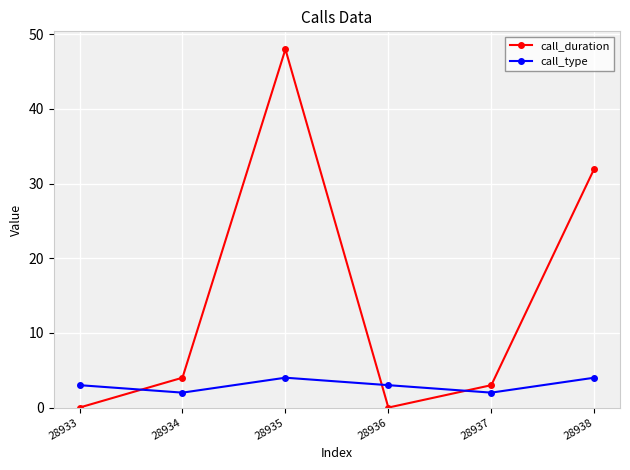

What is the sum of the call_duration values at 28938 and 28935?

80